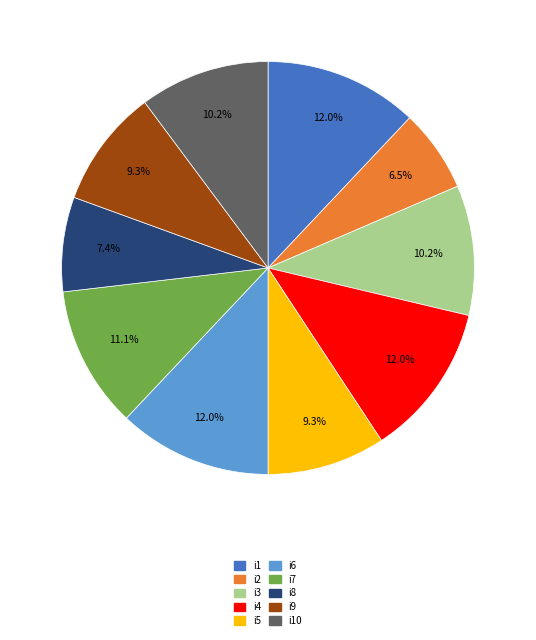

Does any single category account for the majority?

No